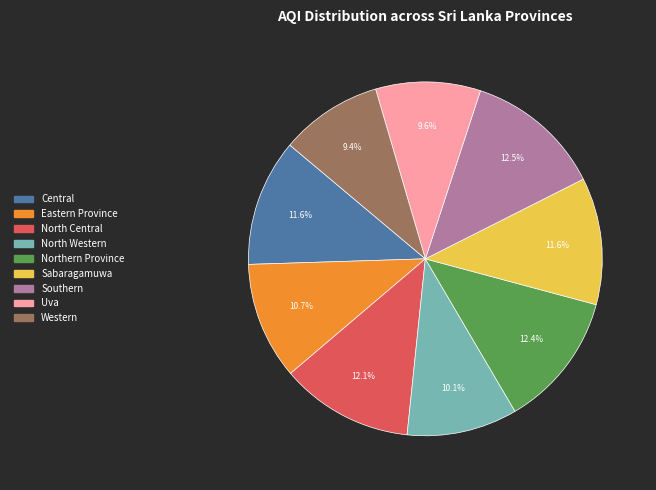

Is Northern Province the majority of the pie?

No